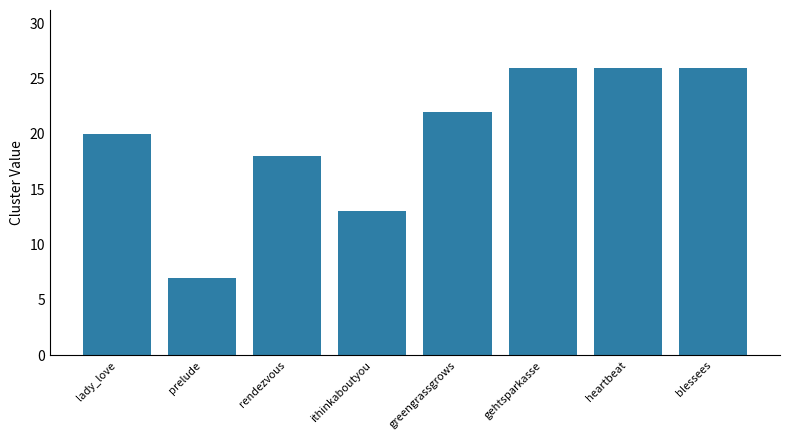

Reading left to right, list all the values displayed in this chart.

lady_love=20	prelude=7	rendezvous=18	ithinkaboutyou=13	greengrassgrows=22	gehtsparkasse=26	heartbeat=26	blessees=26